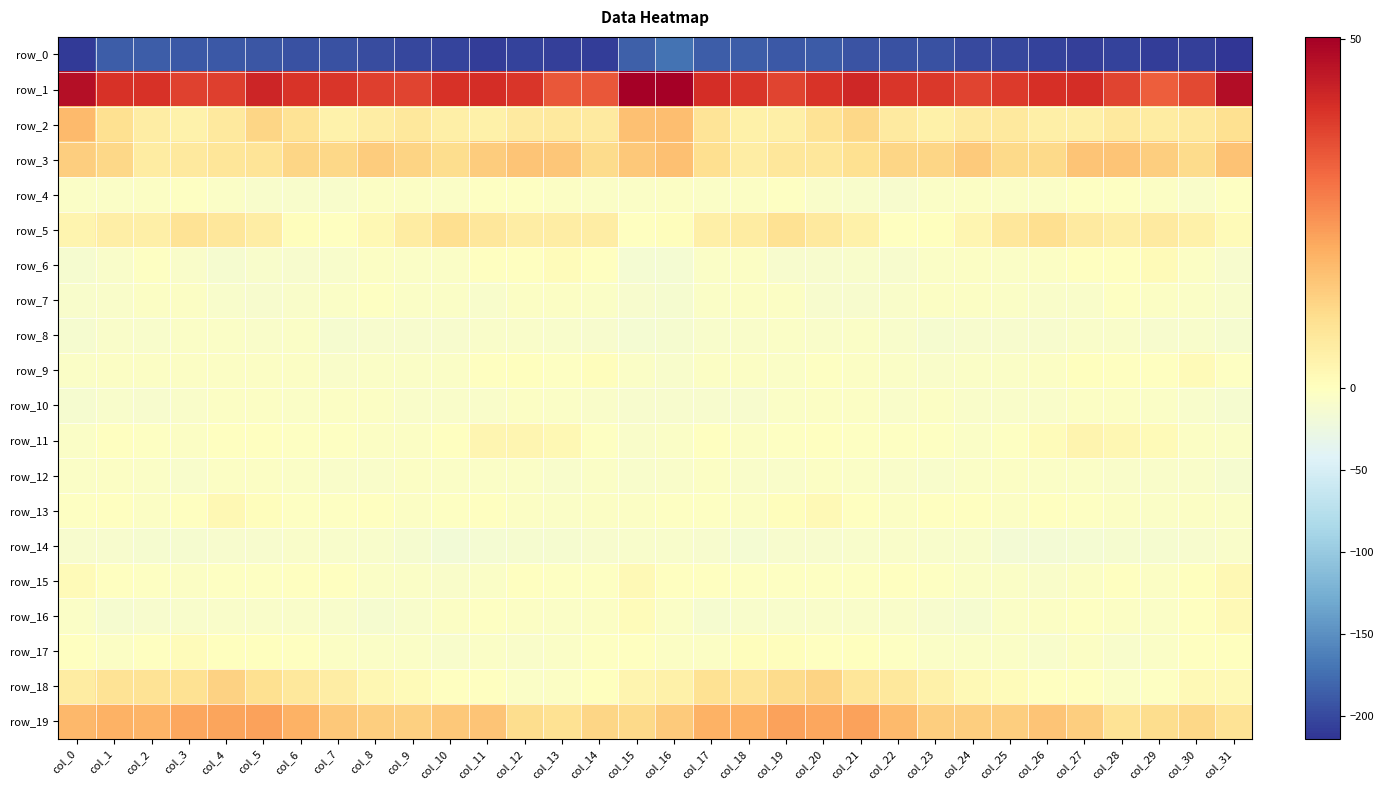

At which label is row_3 closest to 10?

col_17